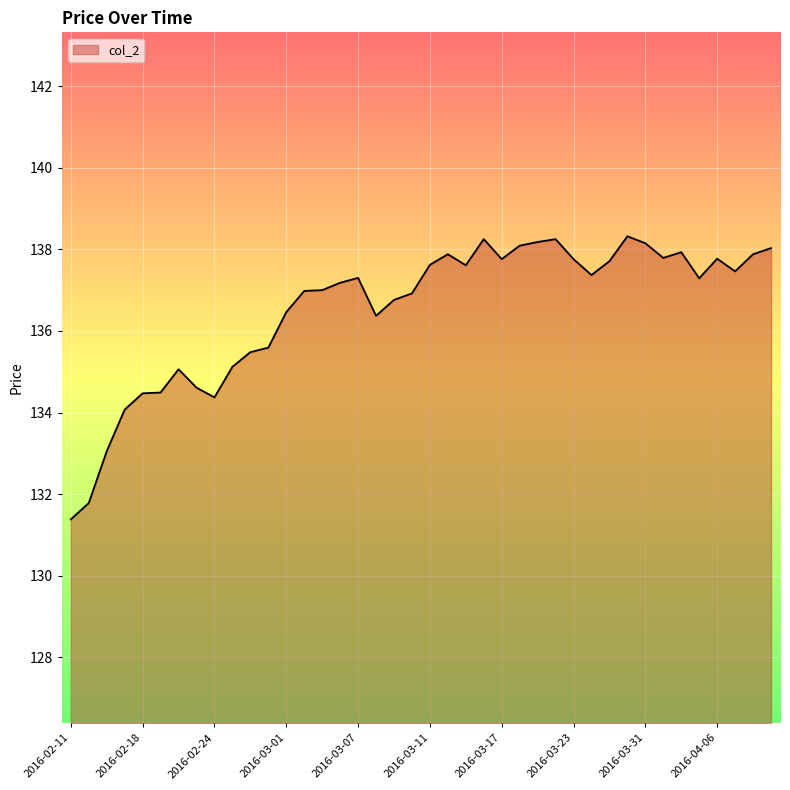

What is the smallest value displayed?

131.4